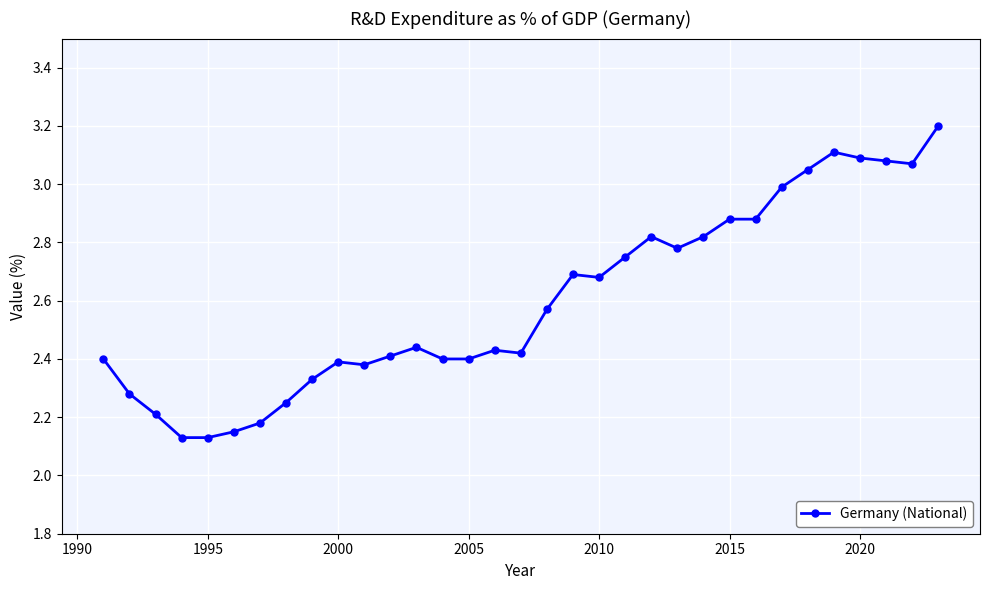

True or false: there are more than 0 points higher than both neighbors.

True